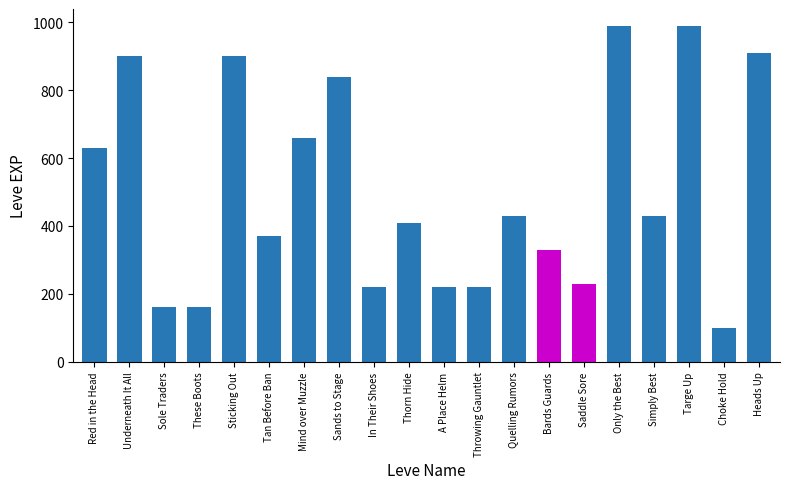

What is the label of the 19th bar from the left?

Choke Hold